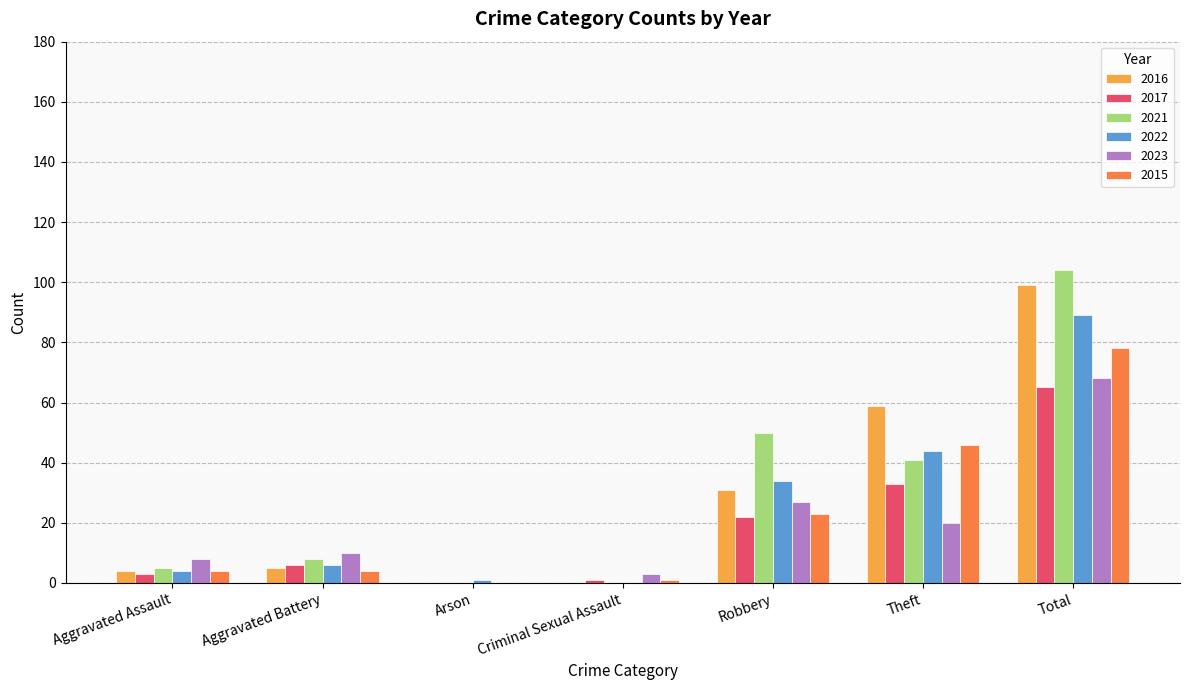

Reading right to left, extract all data points from this chart.

2016: 99	59	31	0	0	5	4
2017: 65	33	22	1	0	6	3
2021: 104	41	50	0	0	8	5
2022: 89	44	34	0	1	6	4
2023: 68	20	27	3	0	10	8
2015: 78	46	23	1	0	4	4